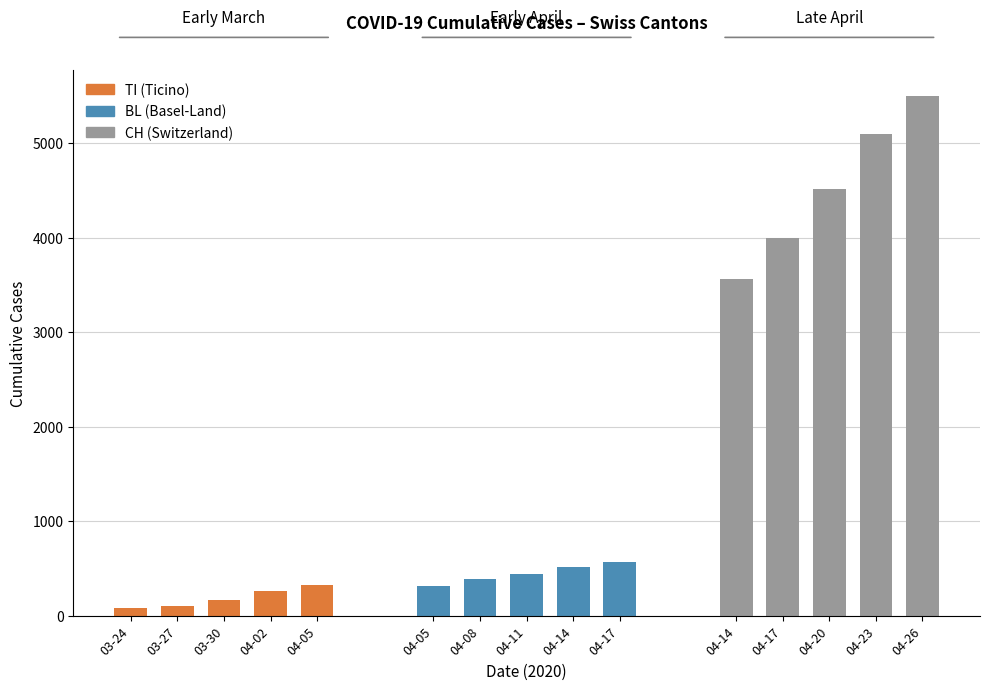

What is the value of the CH (600-range) bar at the 5th from the left?

5500